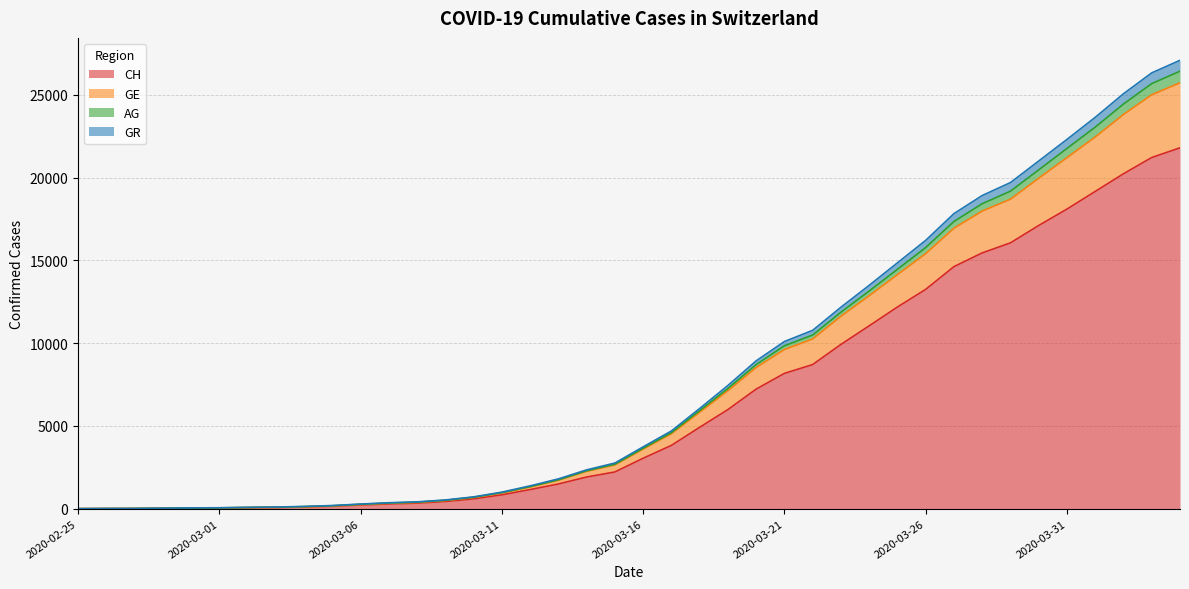

What is the maximum value for CH?

21808